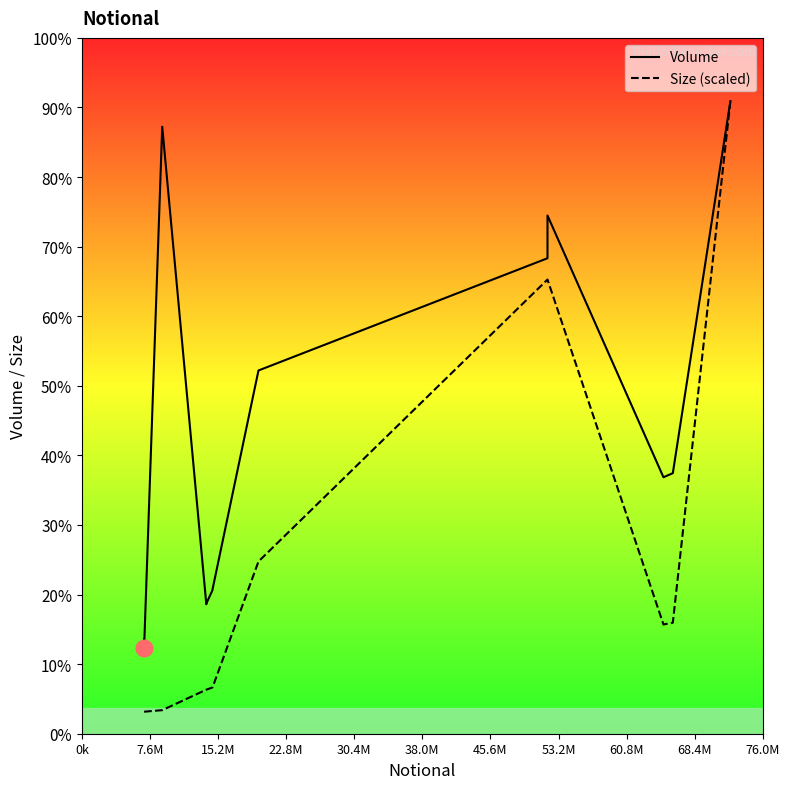

True or false: Volume has a value of 4211.8 at 60.8M.

False